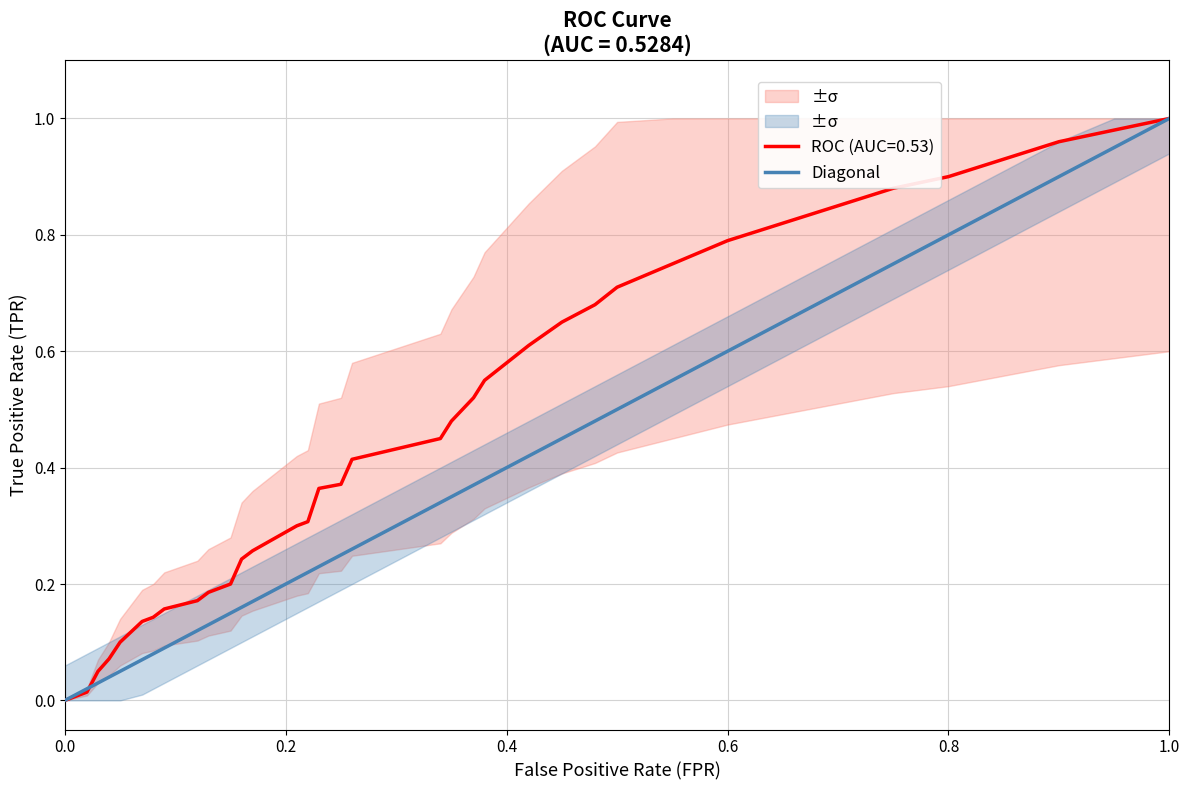

How many positive values are there?

39